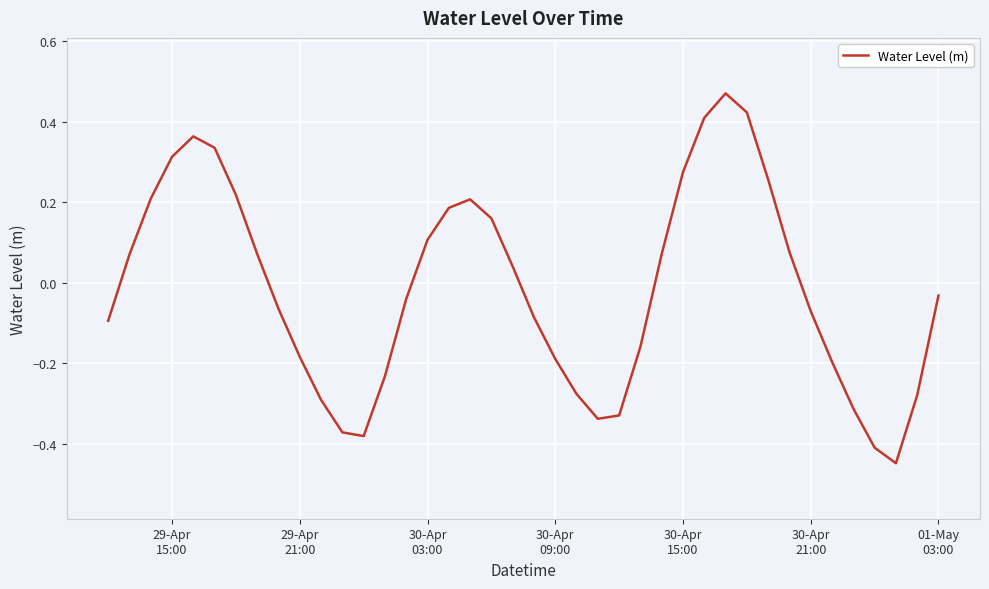

What is the difference between the maximum and minimum values?

0.9